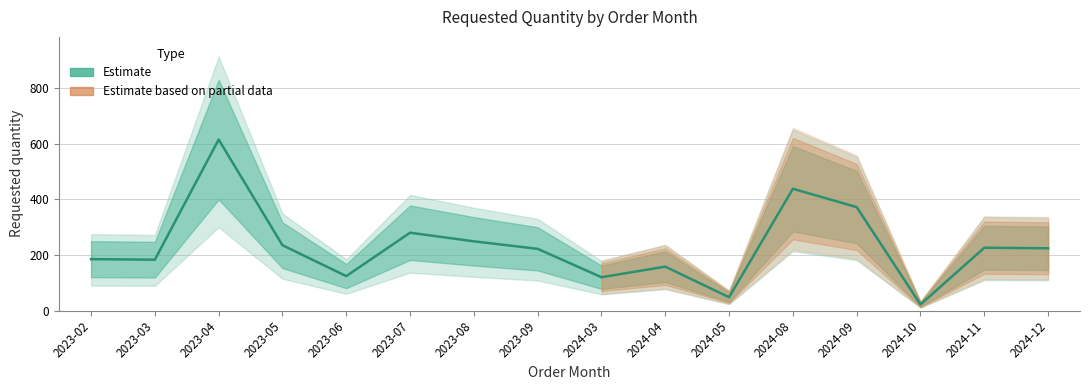

Reading left to right, transcribe all the data shown in this chart.

2023-02=185	2023-03=183	2023-04=615	2023-05=235	2023-06=124	2023-07=280	2023-08=249	2023-09=222	2024-03=120	2024-04=158	2024-05=48	2024-08=438	2024-09=372	2024-10=22	2024-11=226	2024-12=224